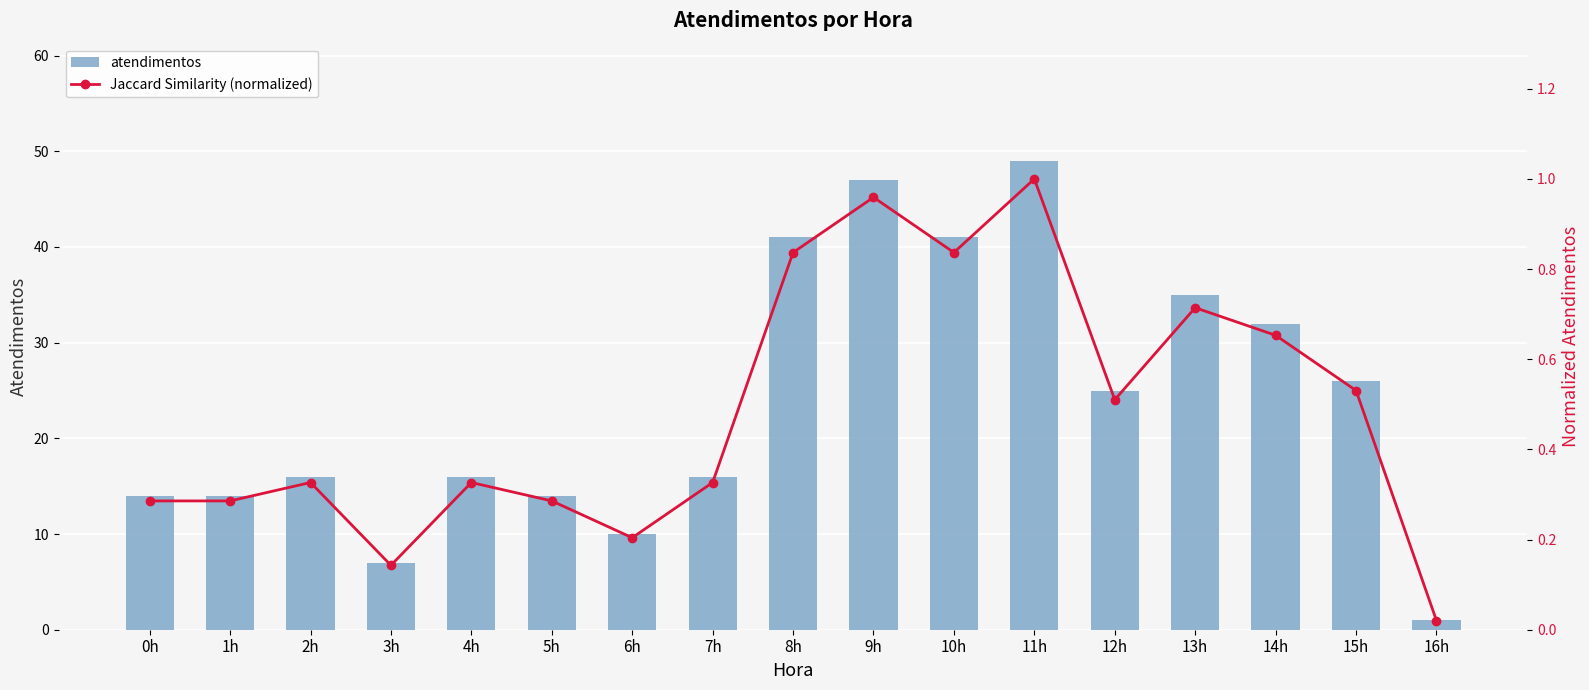

Where does the atendimentos series first go above 16?

8h